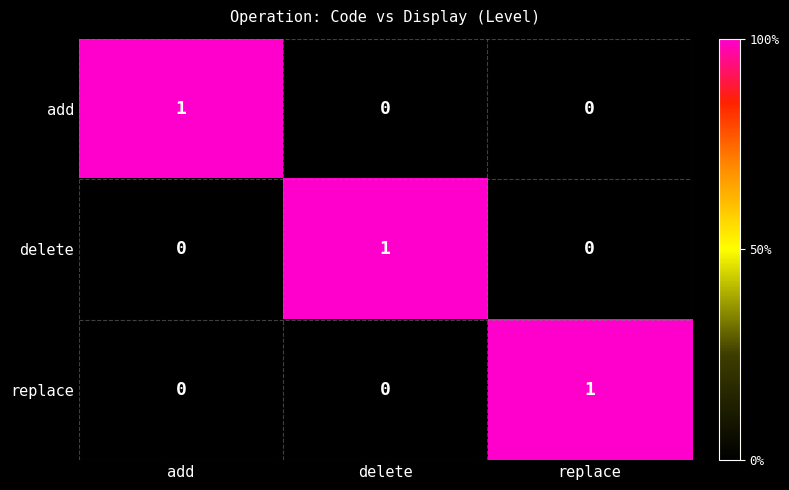

The add series shows 1 at add. True or false?

True